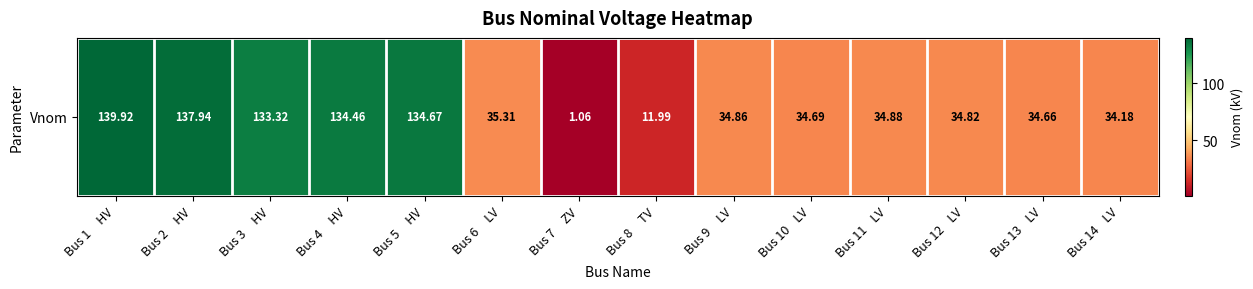

What is the difference between the second highest and second lowest values?

126.0